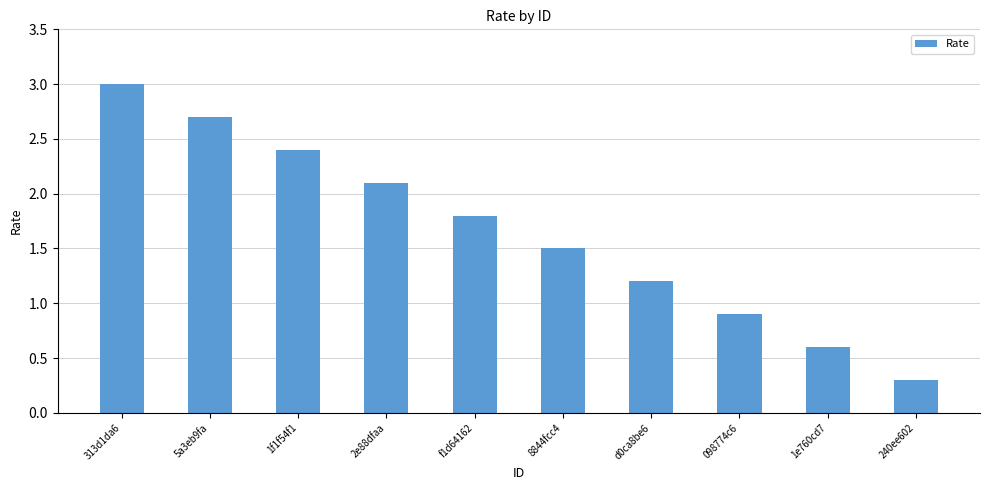

Where does the data first go above 1?

313d1da6